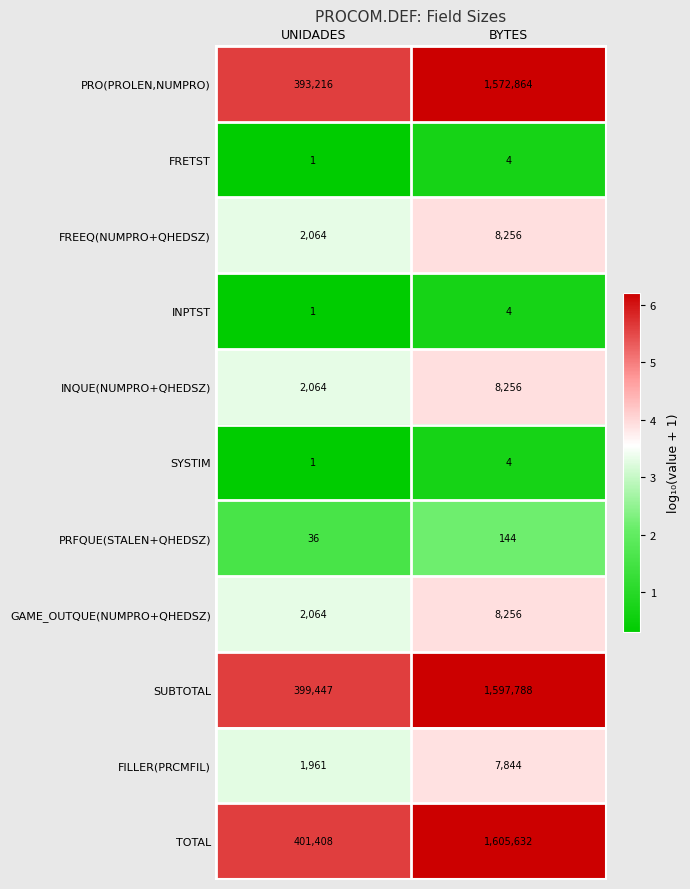

The value of FREEQ(NUMPRO+QHEDSZ) at BYTES is 12327. True or false?

False